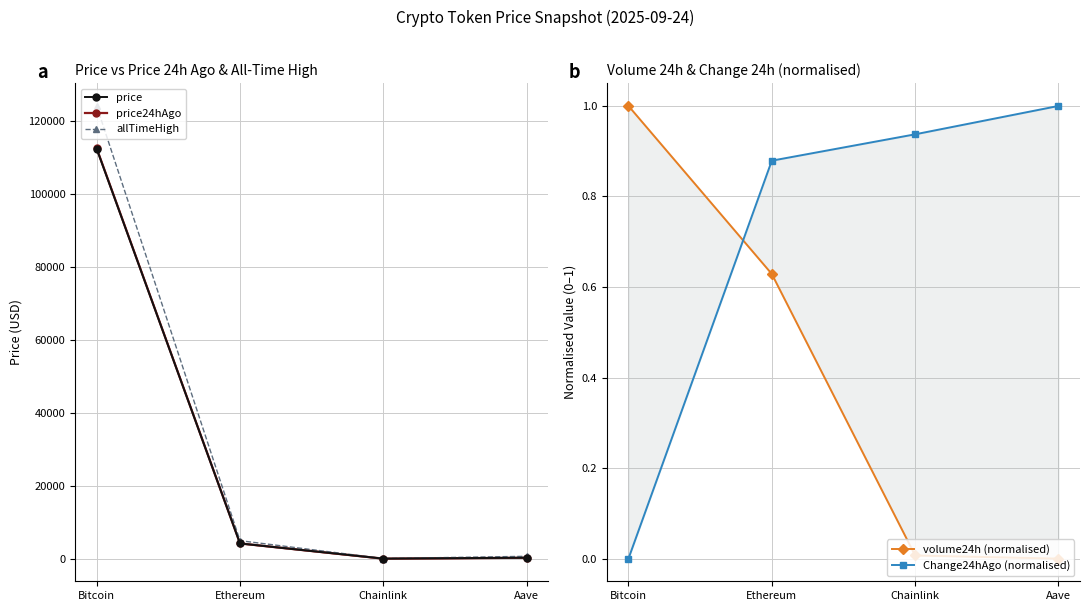

At which category is the sum across all series the highest?

Bitcoin